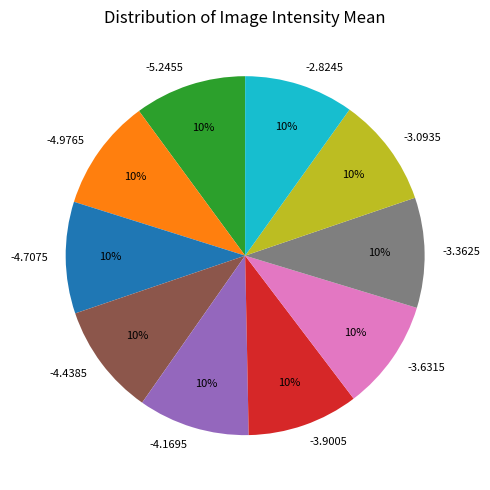

Is there a majority slice in this chart?

No